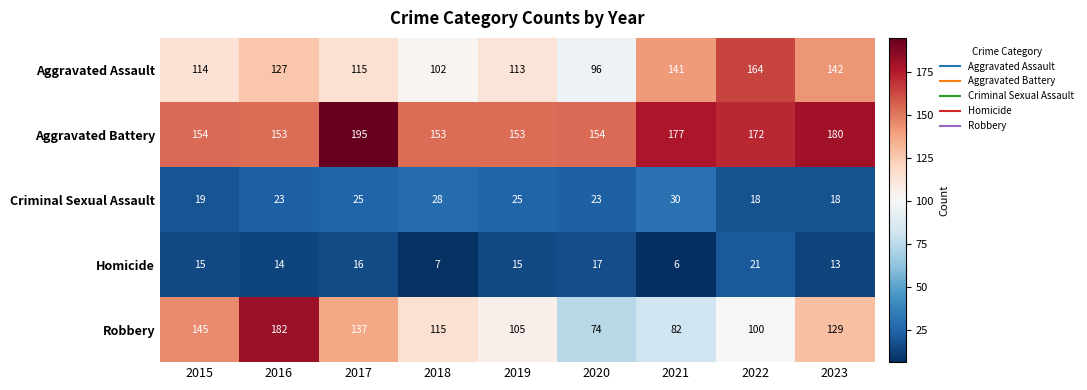

What is the average value of the Homicide series?

14